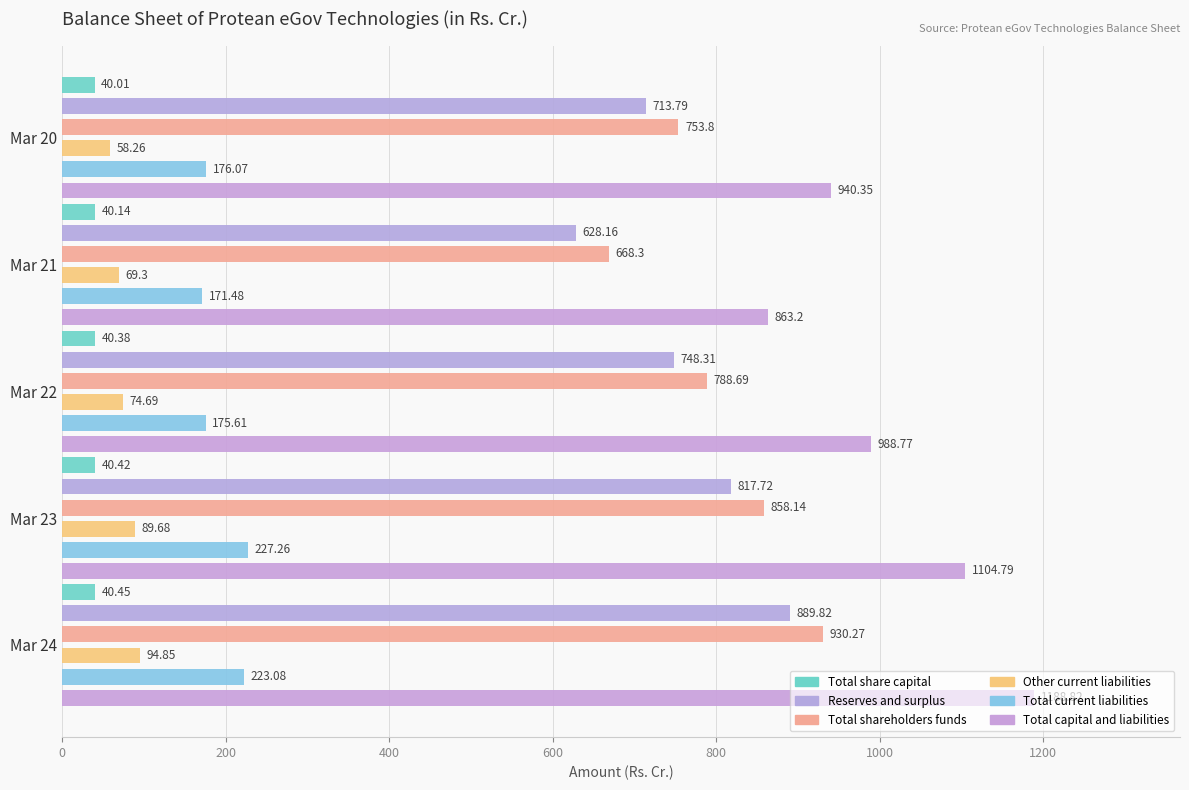

Reading left to right, transcribe all the data shown in this chart.

Total share capital: Mar 20=40.0	Mar 21=40.1	Mar 22=40.4	Mar 23=40.4	Mar 24=40.5
Reserves and surplus: Mar 20=713.8	Mar 21=628.2	Mar 22=748.3	Mar 23=817.7	Mar 24=889.8
Total shareholders funds: Mar 20=753.8	Mar 21=668.3	Mar 22=788.7	Mar 23=858.1	Mar 24=930.3
Other current liabilities: Mar 20=58.3	Mar 21=69.3	Mar 22=74.7	Mar 23=89.7	Mar 24=94.8
Total current liabilities: Mar 20=176.1	Mar 21=171.5	Mar 22=175.6	Mar 23=227.3	Mar 24=223.1
Total capital and liabilities: Mar 20=940.4	Mar 21=863.2	Mar 22=988.8	Mar 23=1104.8	Mar 24=1188.8